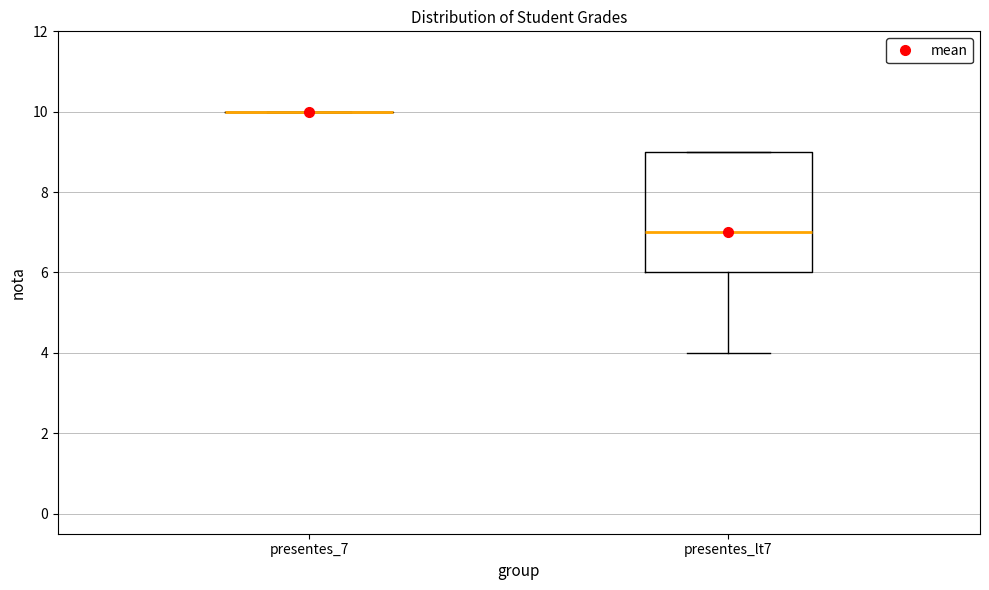

Comparing the boxes themselves (not the whiskers), which one is the tallest?

presentes_lt7